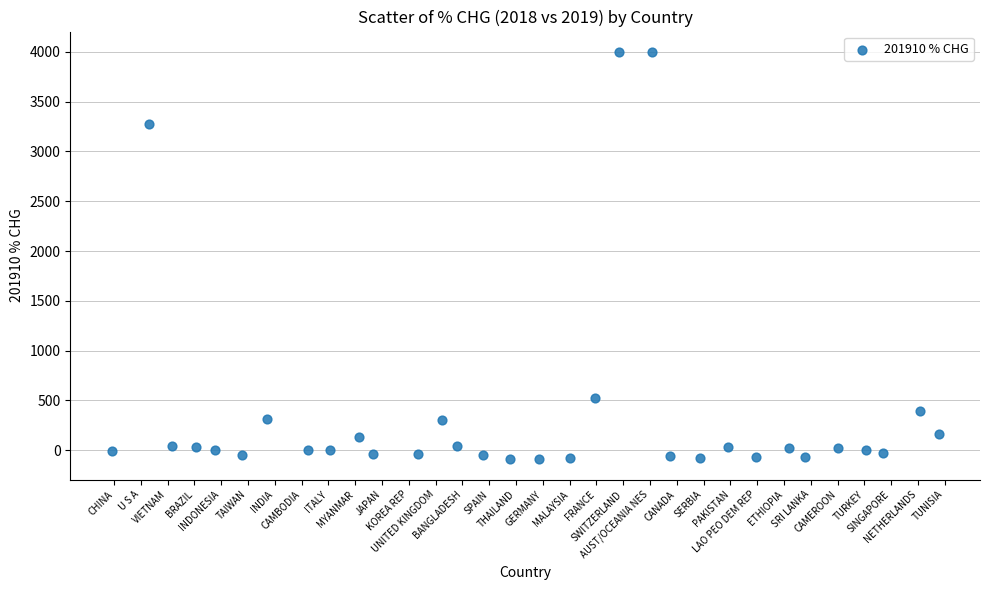

What Y value in the scatter plot is closest to 1954?

3272.4